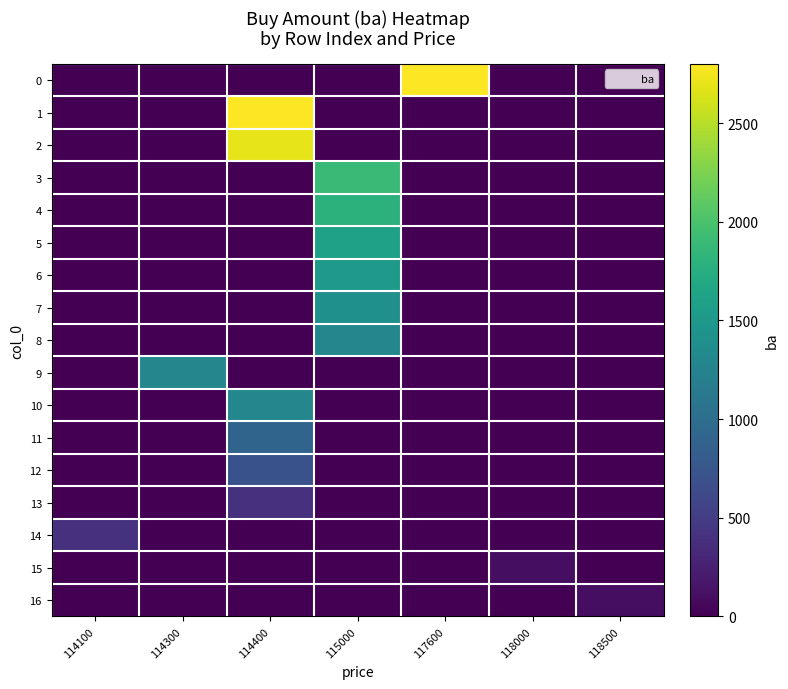

Reading right to left, what are all the values shown in this chart?

0: 118500=0	118000=0	117600=2800	115000=0	114400=0	114300=0	114100=0
1: 118500=0	118000=0	117600=0	115000=0	114400=2800	114300=0	114100=0
2: 118500=0	118000=0	117600=0	115000=0	114400=2700	114300=0	114100=0
3: 118500=0	118000=0	117600=0	115000=1900	114400=0	114300=0	114100=0
4: 118500=0	118000=0	117600=0	115000=1800	114400=0	114300=0	114100=0
5: 118500=0	118000=0	117600=0	115000=1600	114400=0	114300=0	114100=0
6: 118500=0	118000=0	117600=0	115000=1500	114400=0	114300=0	114100=0
7: 118500=0	118000=0	117600=0	115000=1400	114400=0	114300=0	114100=0
8: 118500=0	118000=0	117600=0	115000=1300	114400=0	114300=0	114100=0
9: 118500=0	118000=0	117600=0	115000=0	114400=0	114300=1300	114100=0
10: 118500=0	118000=0	117600=0	115000=0	114400=1300	114300=0	114100=0
11: 118500=0	118000=0	117600=0	115000=0	114400=900	114300=0	114100=0
12: 118500=0	118000=0	117600=0	115000=0	114400=700	114300=0	114100=0
13: 118500=0	118000=0	117600=0	115000=0	114400=400	114300=0	114100=0
14: 118500=0	118000=0	117600=0	115000=0	114400=0	114300=0	114100=400
15: 118500=0	118000=100	117600=0	115000=0	114400=0	114300=0	114100=0
16: 118500=100	118000=0	117600=0	115000=0	114400=0	114300=0	114100=0